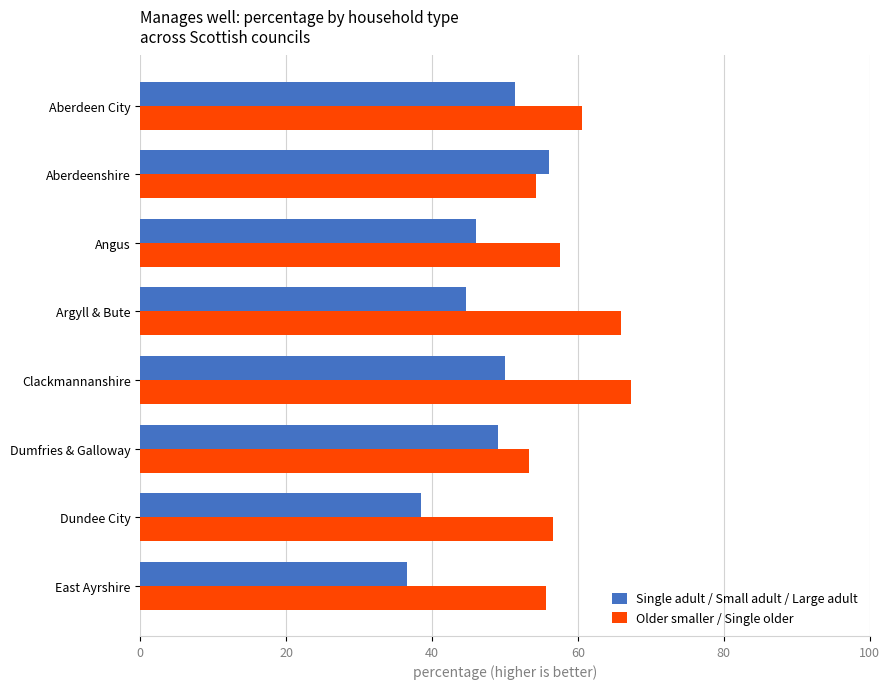

What is the difference between the second highest and second lowest values in the Older smaller / Single older series?

11.7